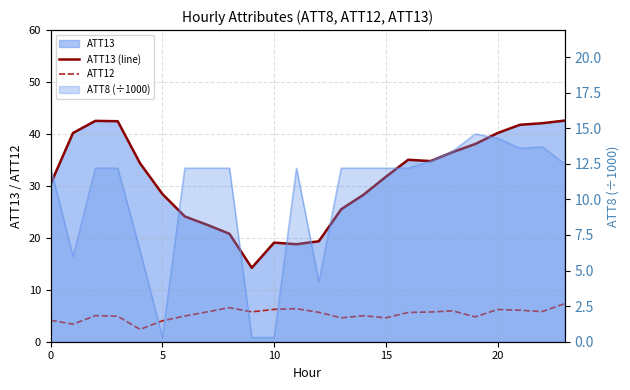

True or false: ATT13 (line) and ATT12 cross at least once.

False